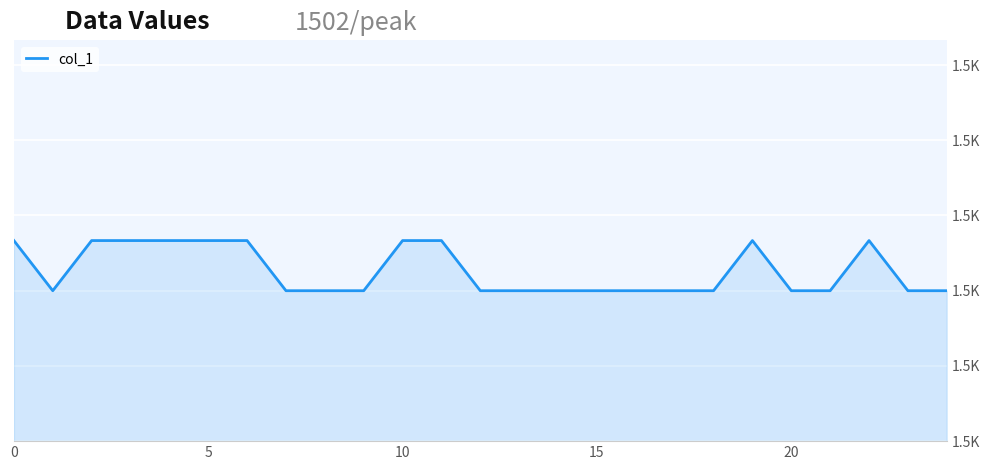

How many points are higher than both their immediate neighbors (excluding endpoints)?

2